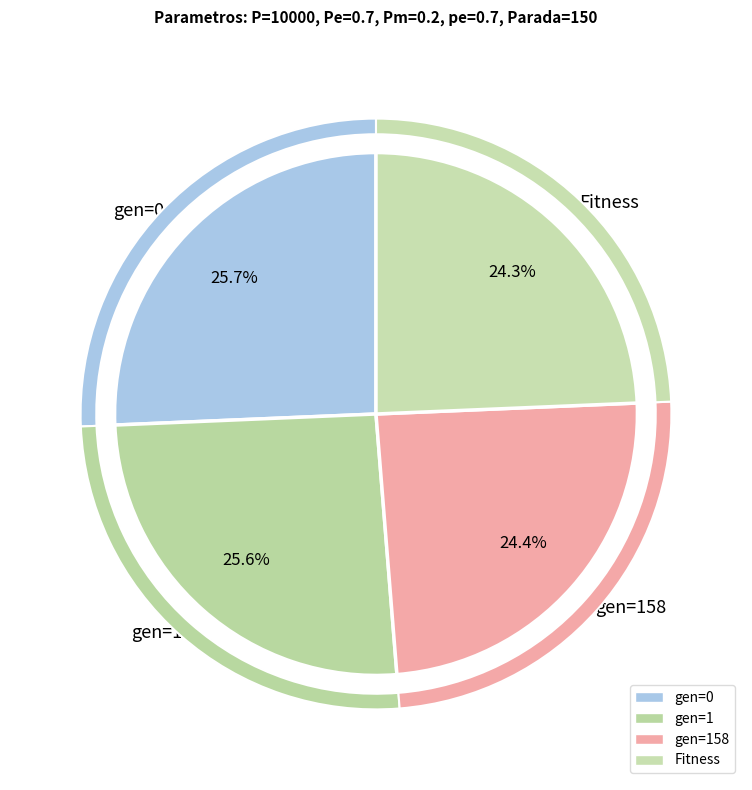

Which has a higher value, gen=0 or Fitness?

gen=0